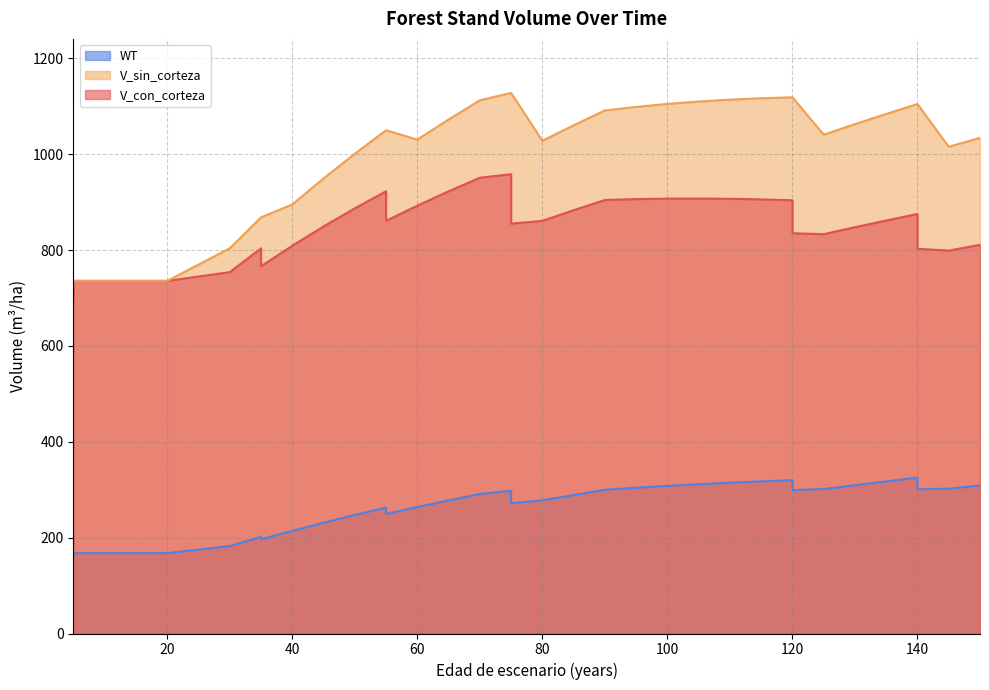

Where is V_con_corteza nearest to the value 829?

125